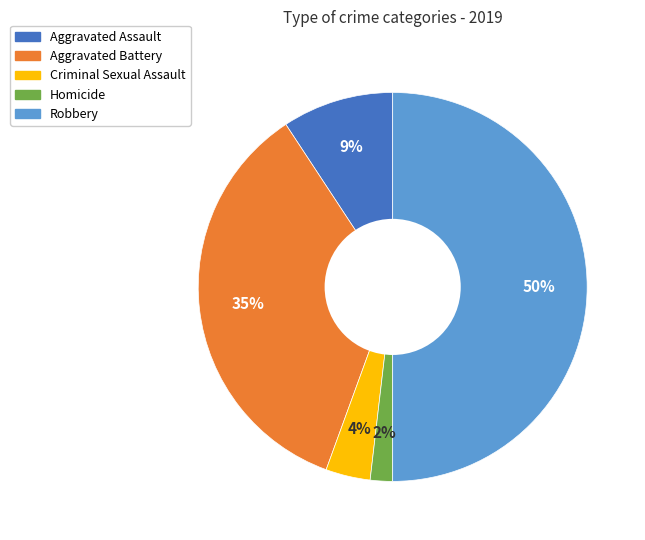

What is the largest slice in the pie chart?

Robbery